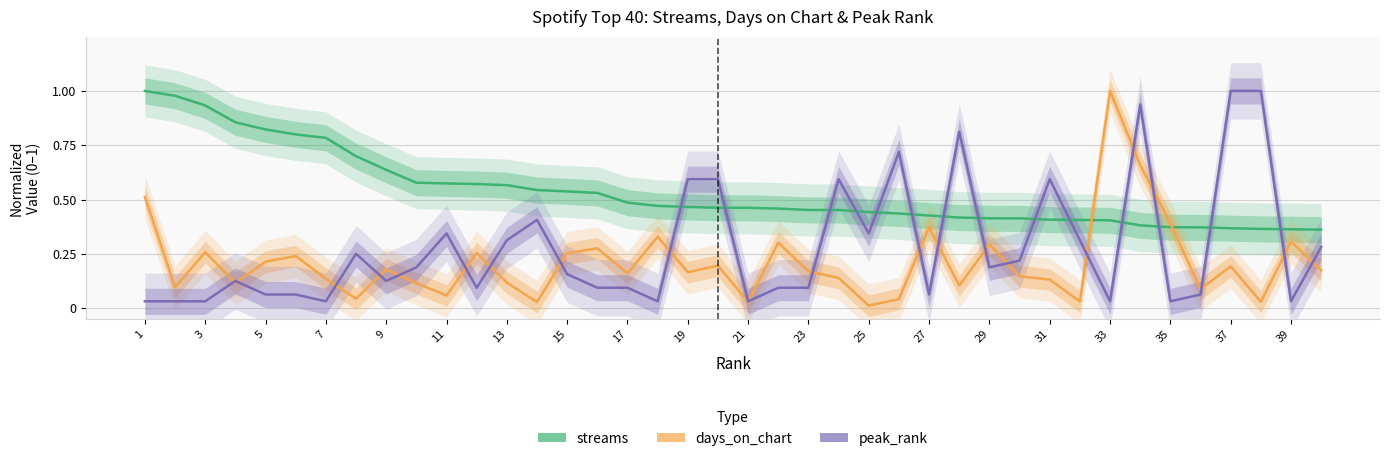

Does the chart have visible grid lines?

Yes